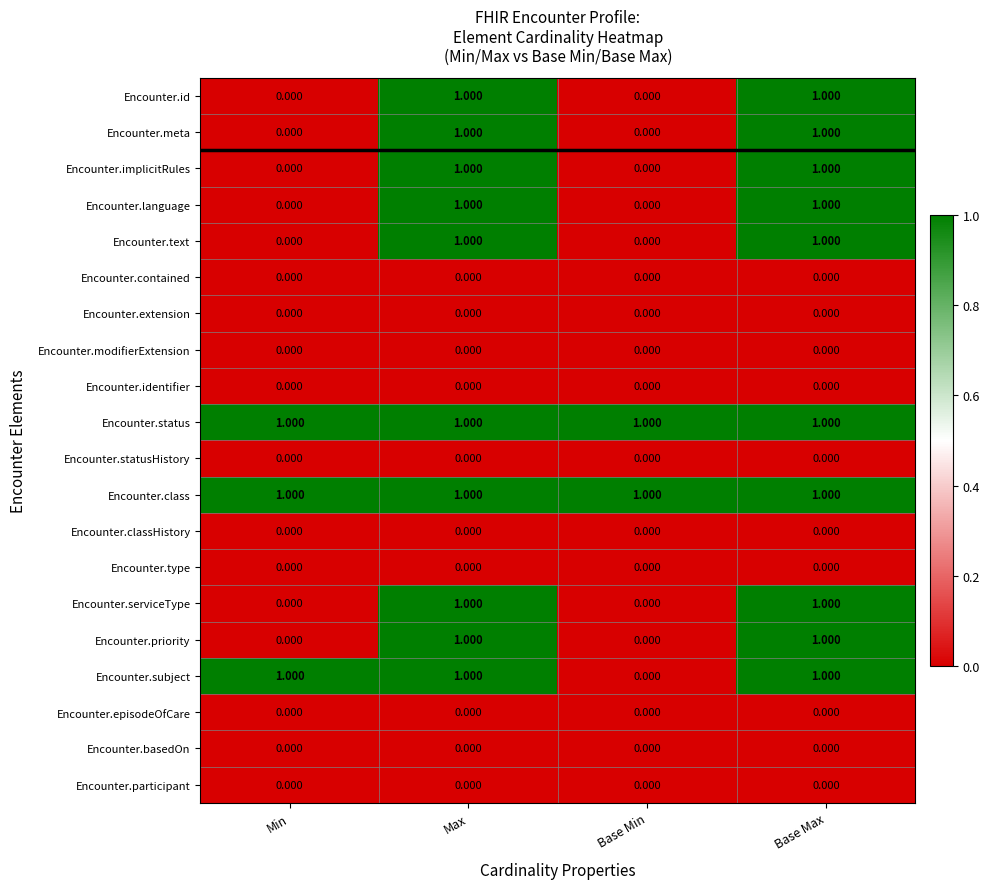

Is the value of Encounter.extension at Base Max greater than the value of Encounter.class at Base Max?

No